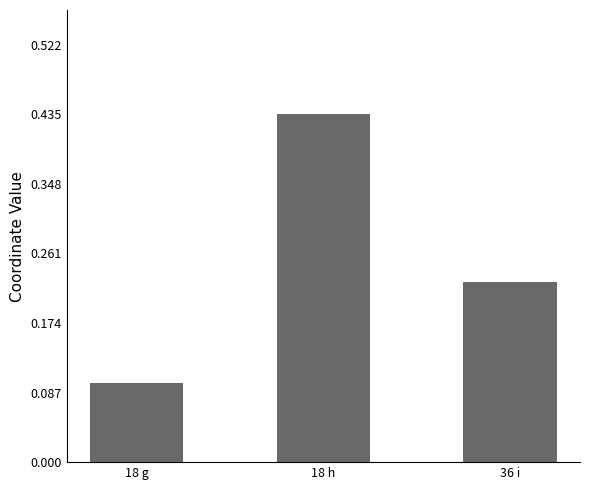

At which category does the chart reach its peak across all series?

18 h